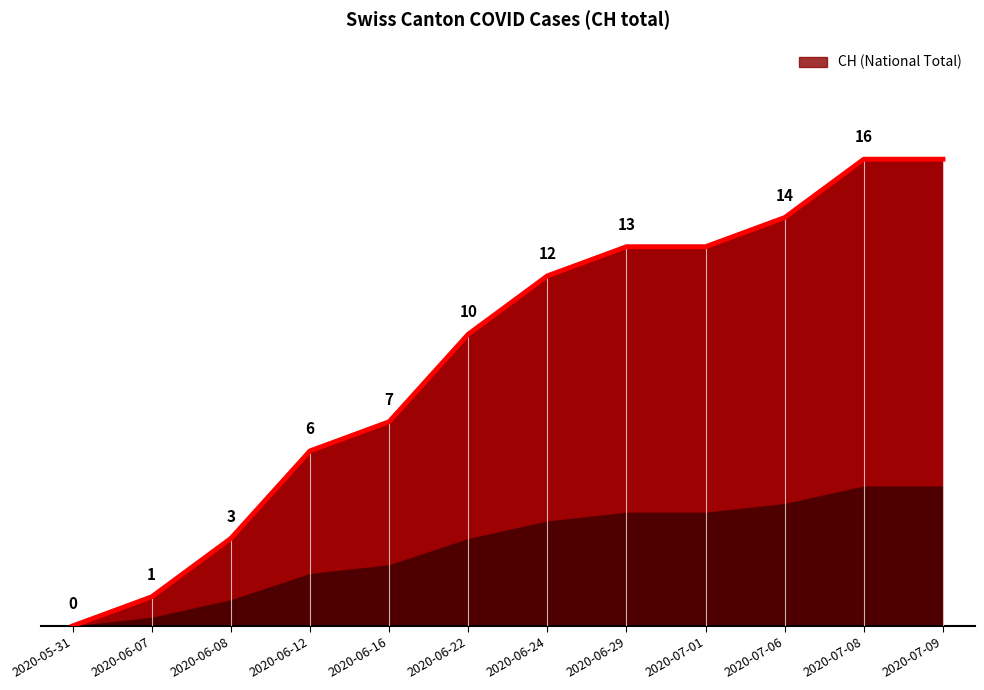

Which category has the lowest value across all series?

2020-05-31